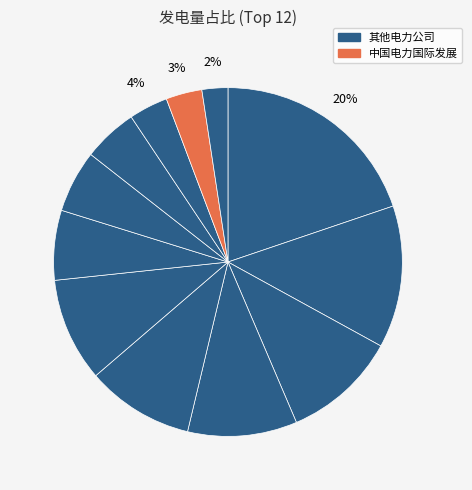

How many slices are in this pie chart?

12